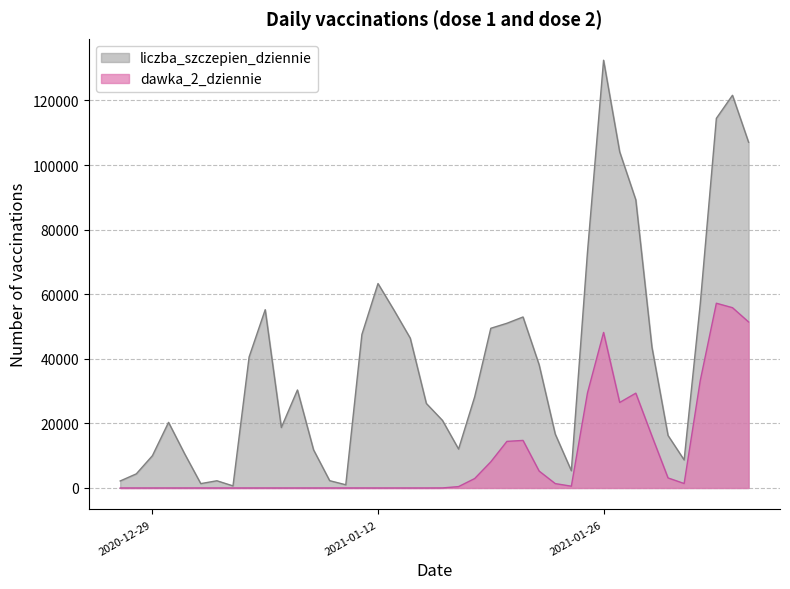

How many data points does each series have?

40